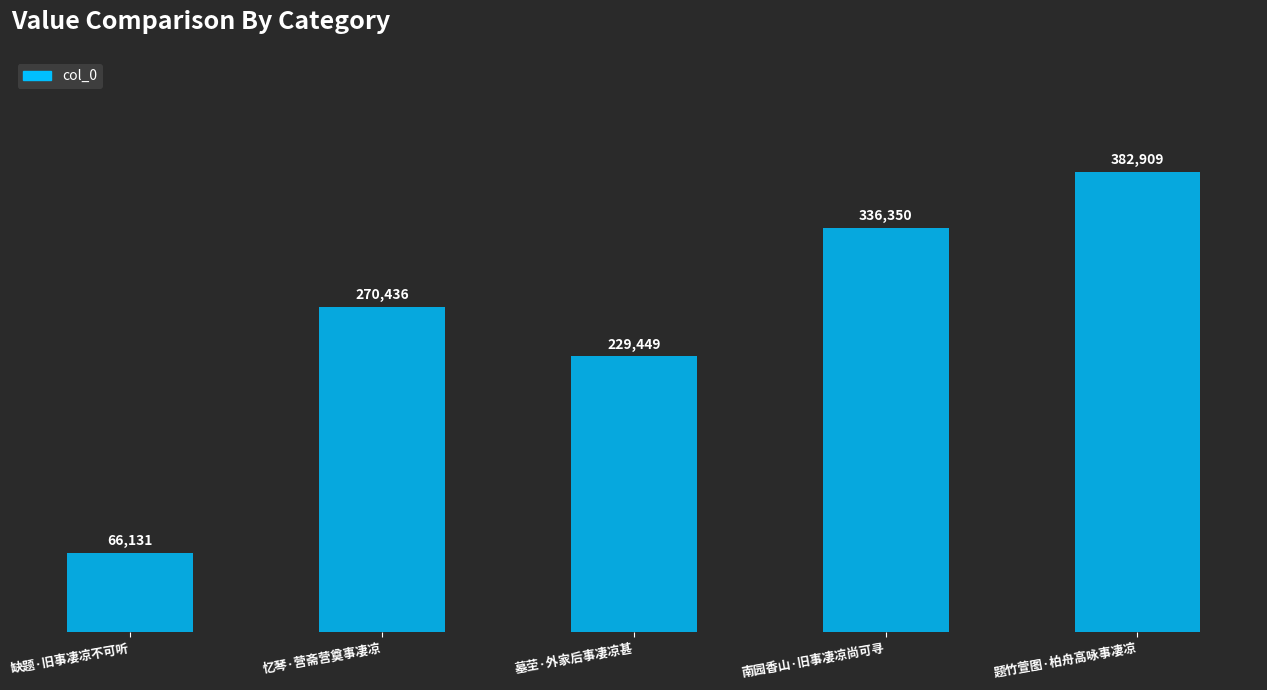

What is the difference between the values at 南园香山·旧事凄凉尚可寻 and 墓茔·外家后事凄凉甚?

106901